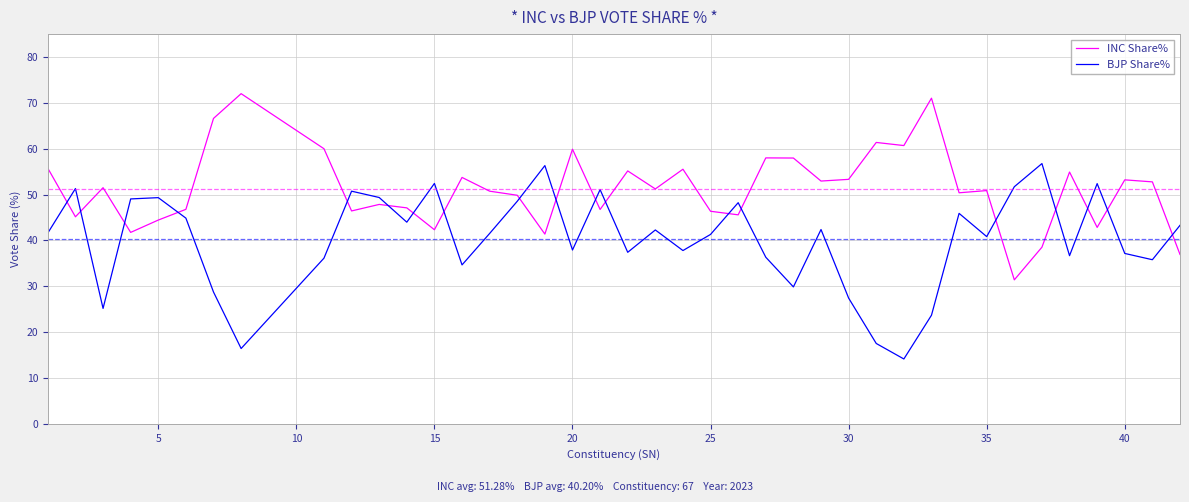

What is the difference between the maximum and minimum values in the INC Share% series?

40.6